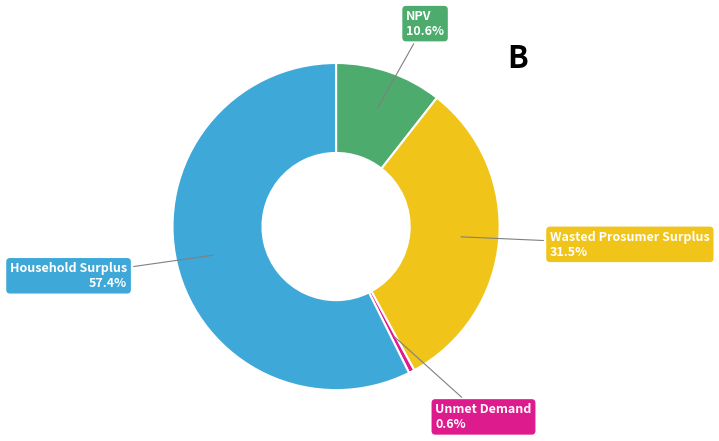

Count the number of slices in the pie.

4